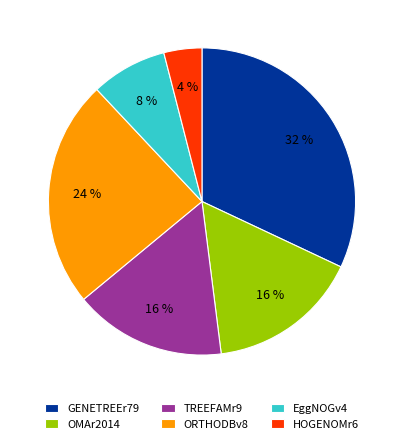

To the nearest percent, what is the combined percentage of OMAr2014 and GENETREEr79?

48%